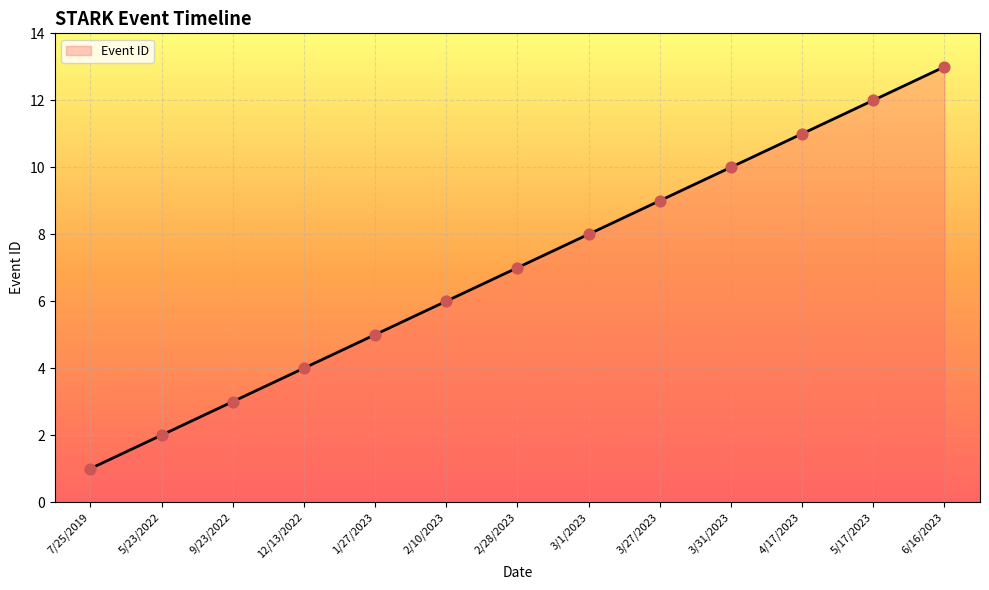

Which has a higher value, 2/28/2023 or 6/16/2023?

6/16/2023